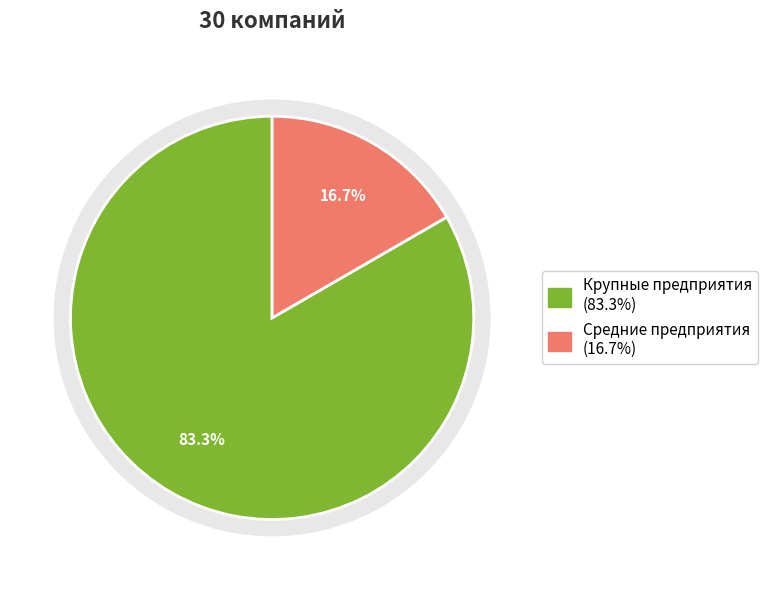

How many slices are in this pie chart?

2